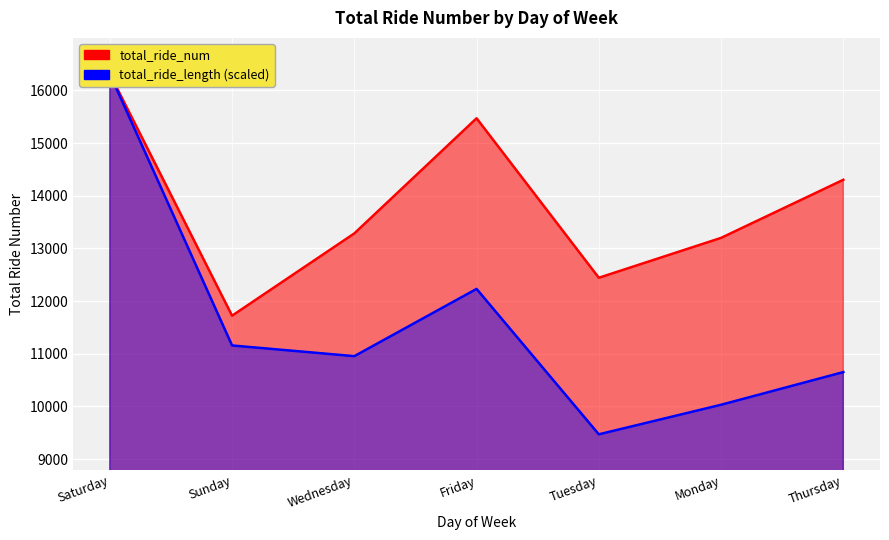

Rank the categories by value from lowest to highest.

Sunday, Tuesday, Monday, Wednesday, Thursday, Friday, Saturday